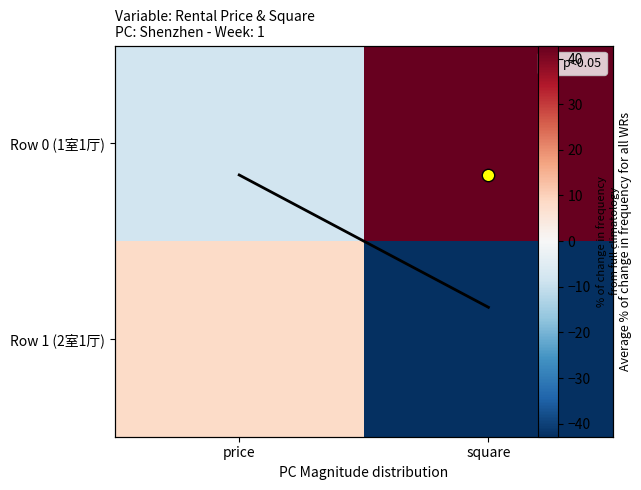

How many data points in Row 0 (1室1厅) are above 42?

1